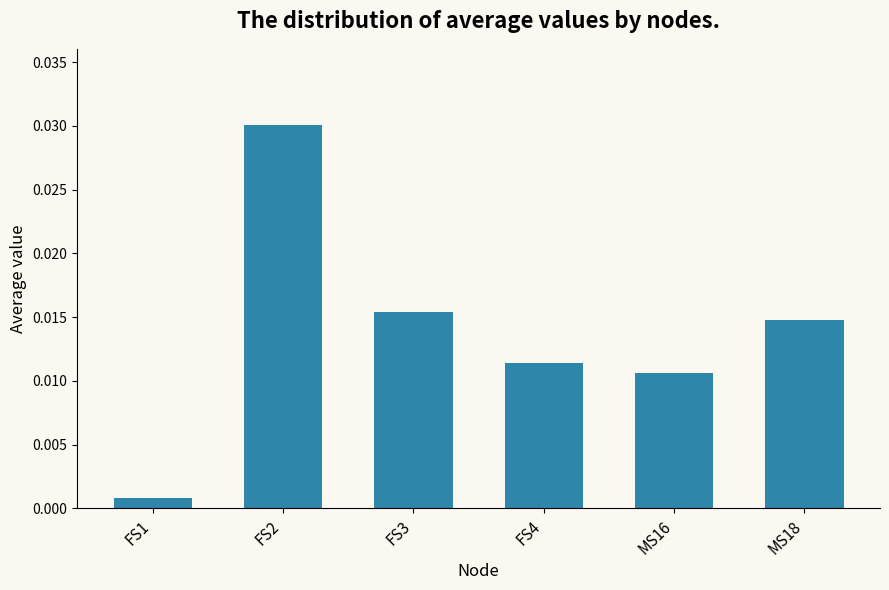

What is the label of the 3rd bar from the left?

FS3